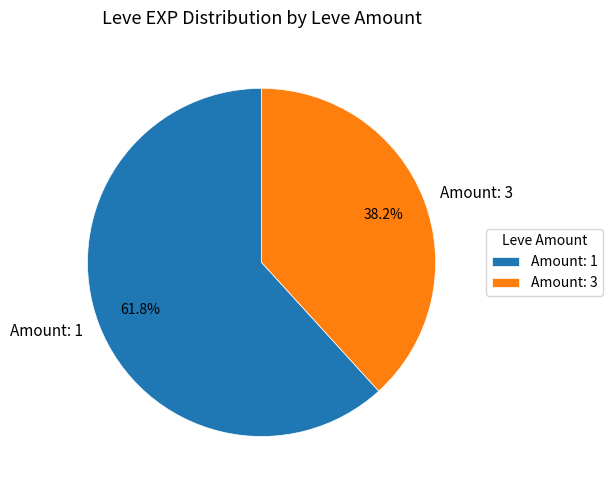

What is the largest slice in the pie chart?

Amount: 1